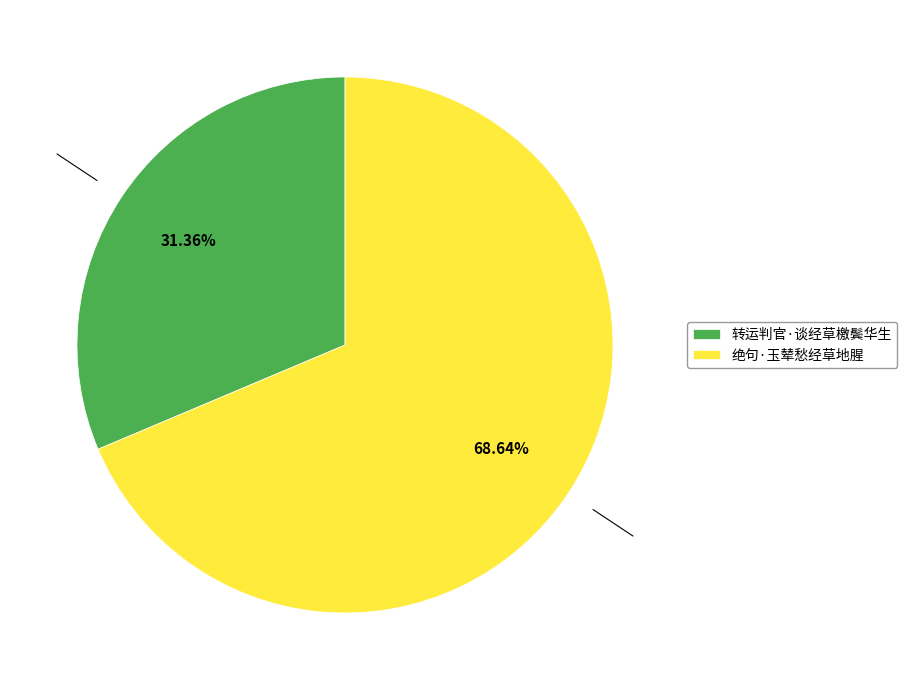

What percentage is the 转运判官·谈经草檄鬓华生 slice, to the nearest percent?

31%